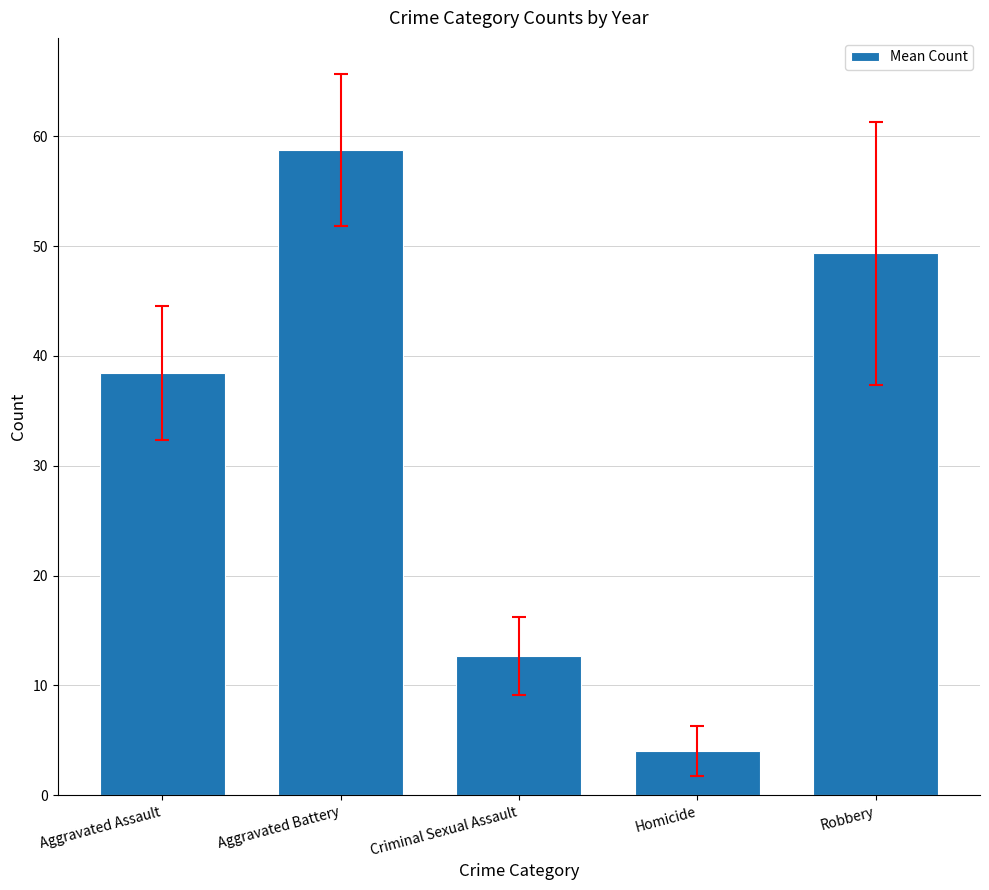

What is the change in value from Aggravated Assault to Criminal Sexual Assault?

-25.8